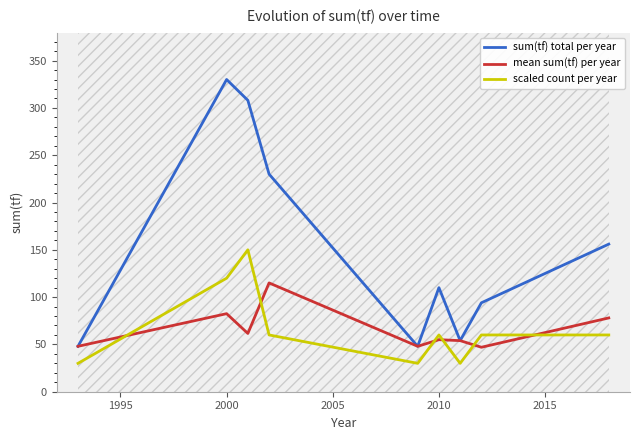

What is the difference between the mean sum(tf) per year values at 2010 and 2000?

27.5